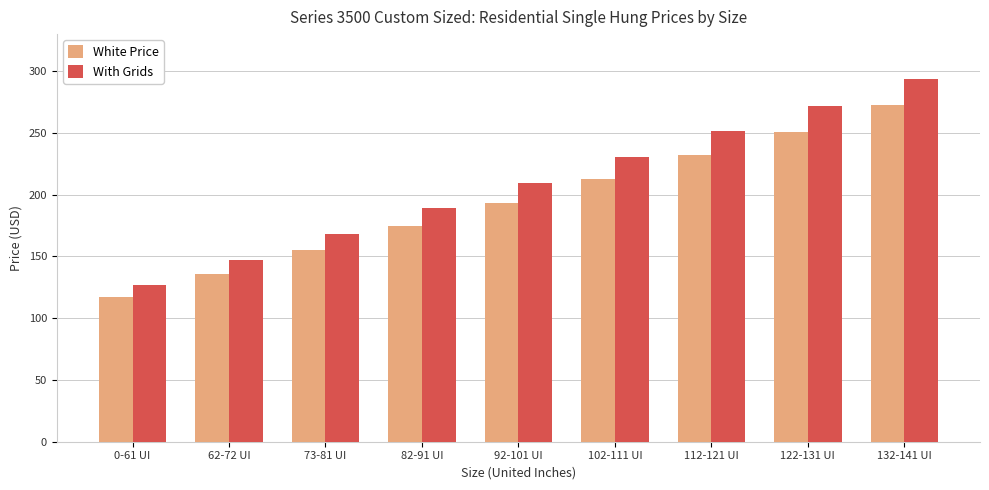

What is the maximum value for White Price?

273.0